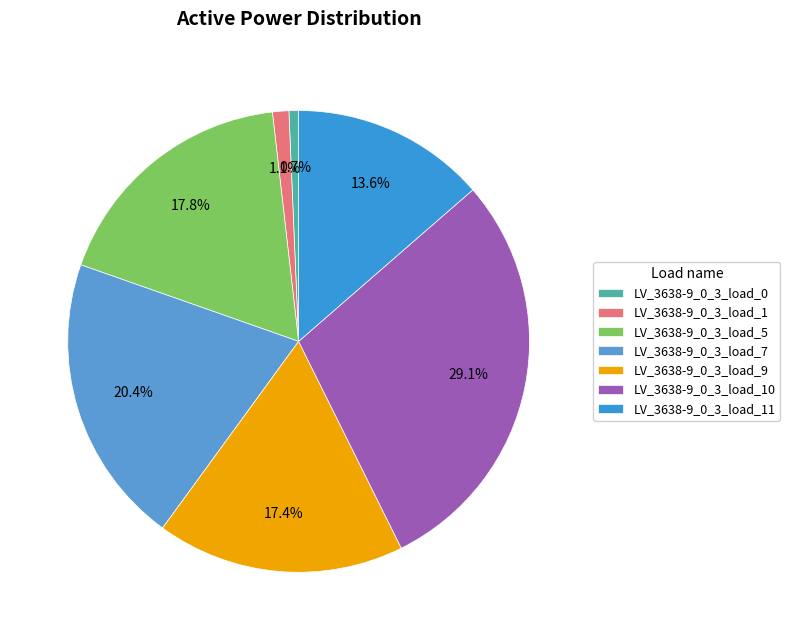

What percentage do LV_3638-9_0_3_load_11 and LV_3638-9_0_3_load_7 together represent?

34.0%